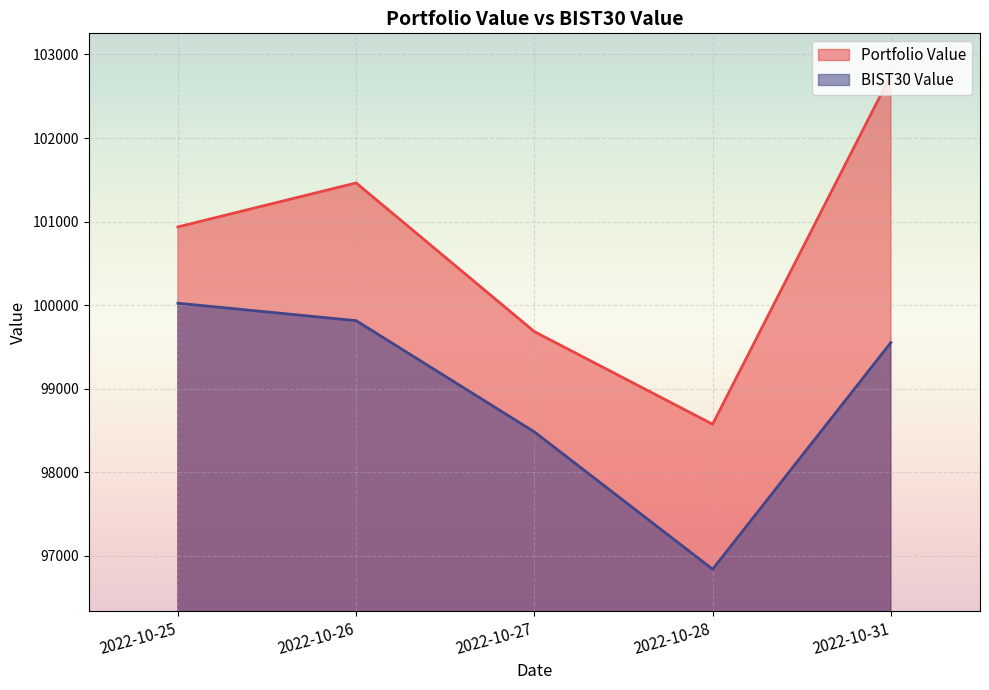

What is the greatest value displayed?

102752.6